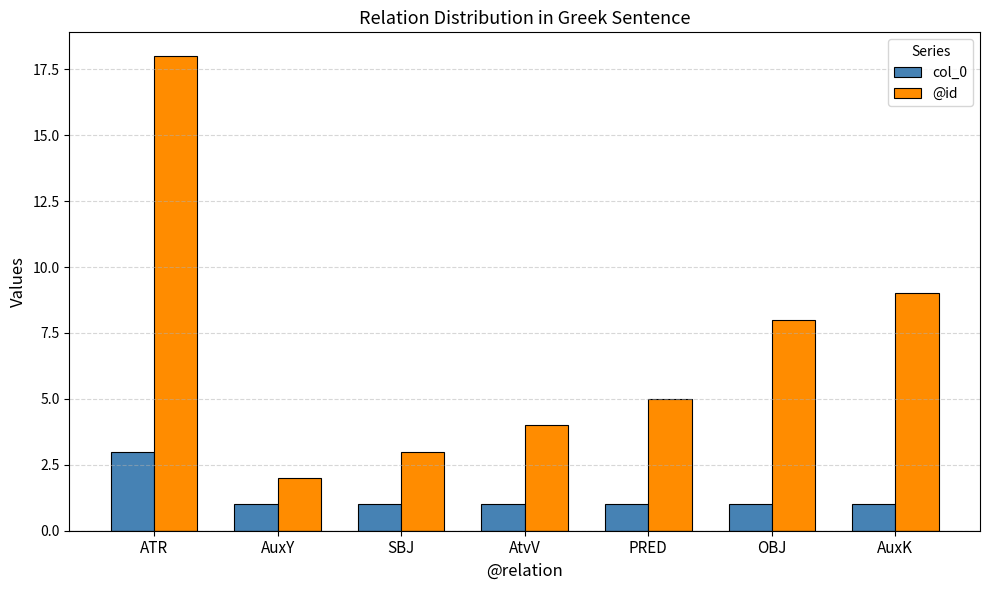

Is the value of col_0 at PRED greater than the value of @id at OBJ?

No